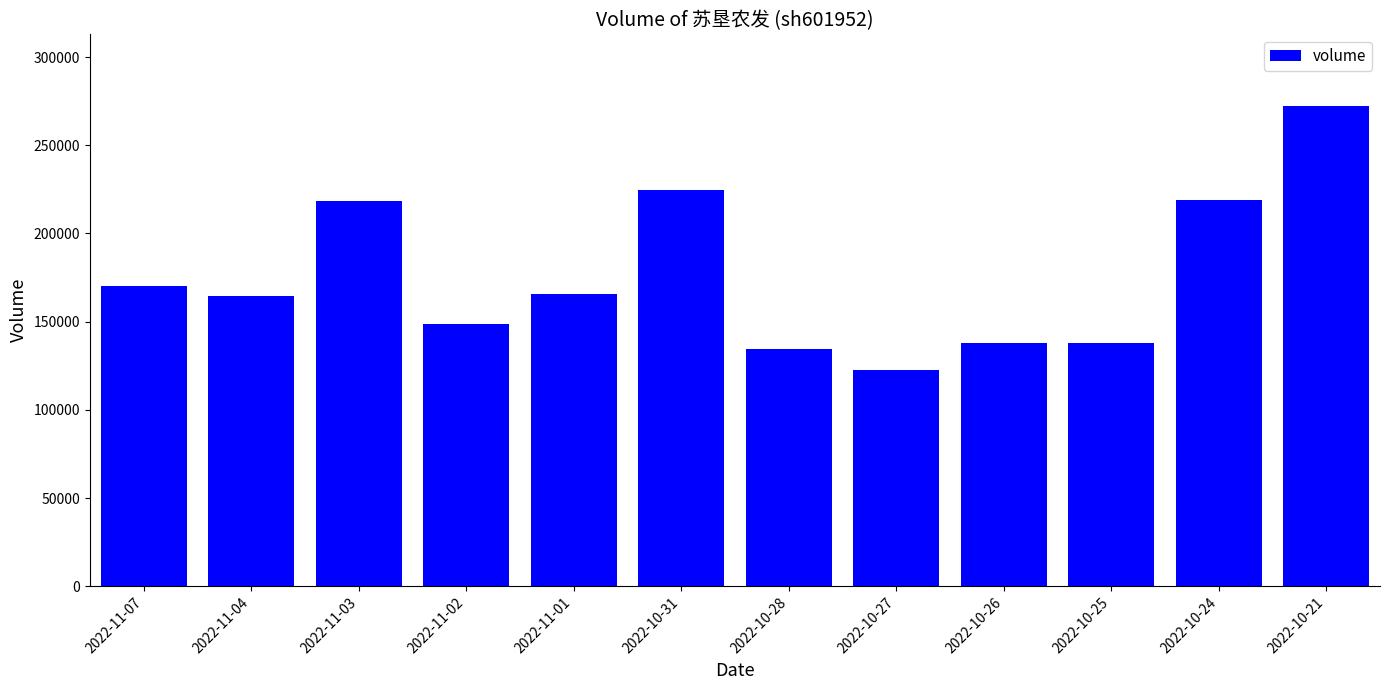

Between 2022-11-03 and 2022-10-26, which is larger?

2022-11-03